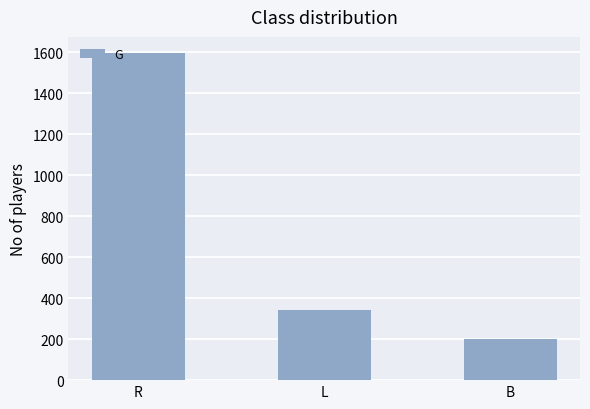

Reading right to left, list all the values displayed in this chart.

201	342	1596